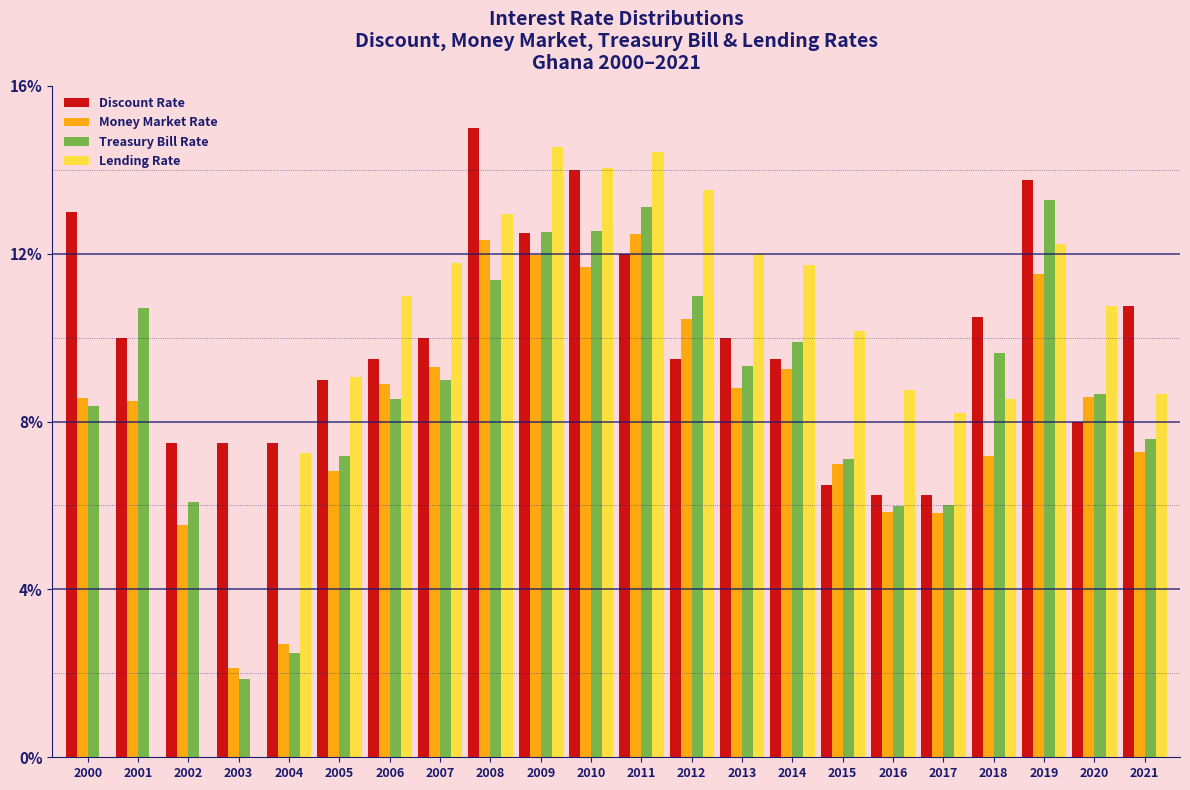

What is the total value across all series at 2009?

51.5